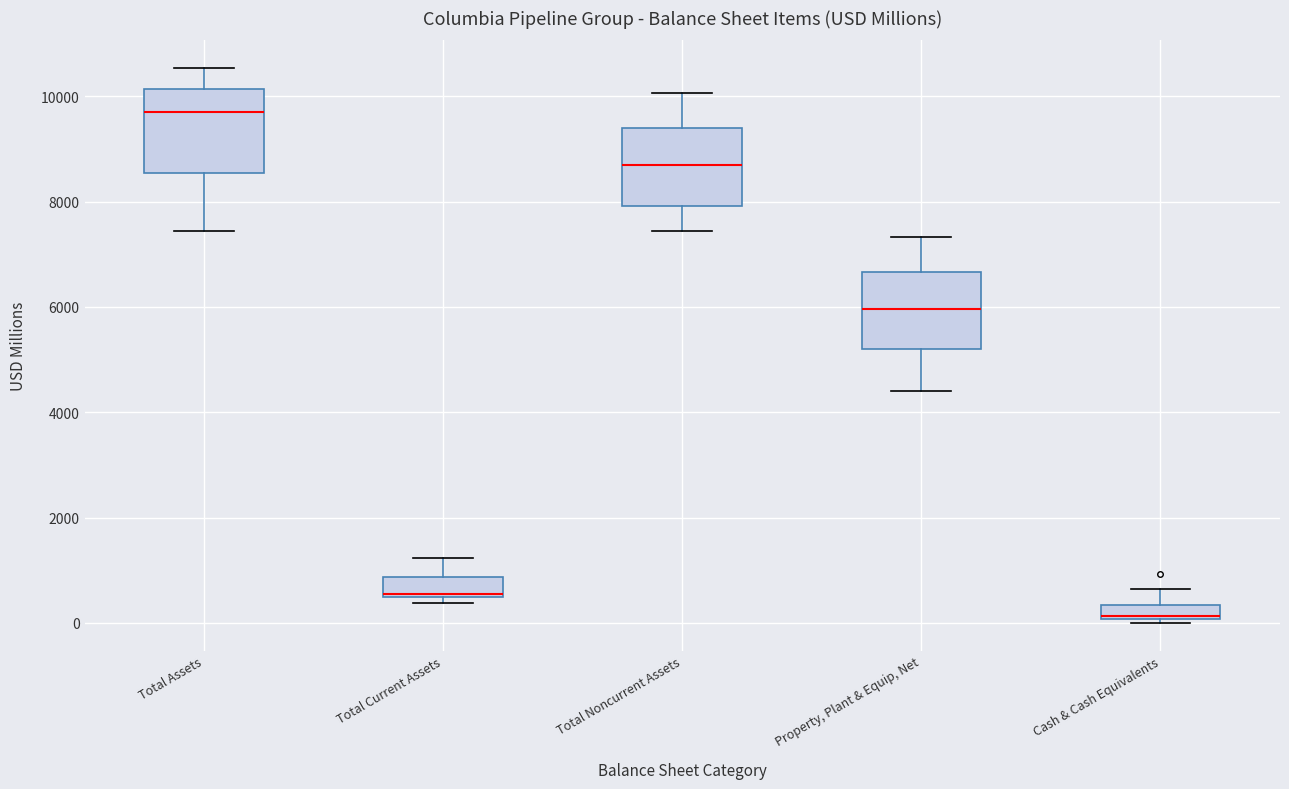

Which box's median line is the lowest?

Cash & Cash Equivalents